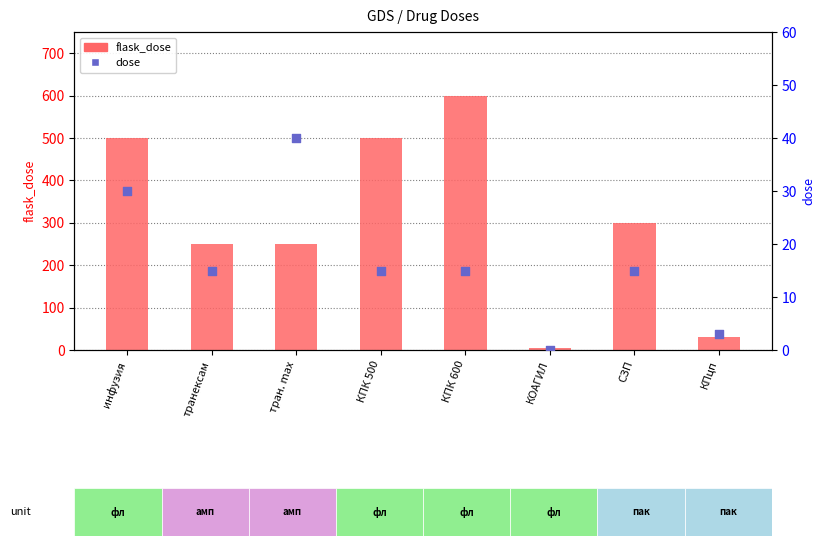

At which category is the sum across all series the highest?

КПК 600